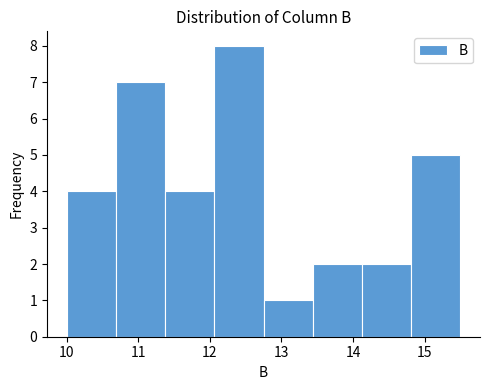

Which range on the x-axis has the tallest bar?

12.1 to 12.8